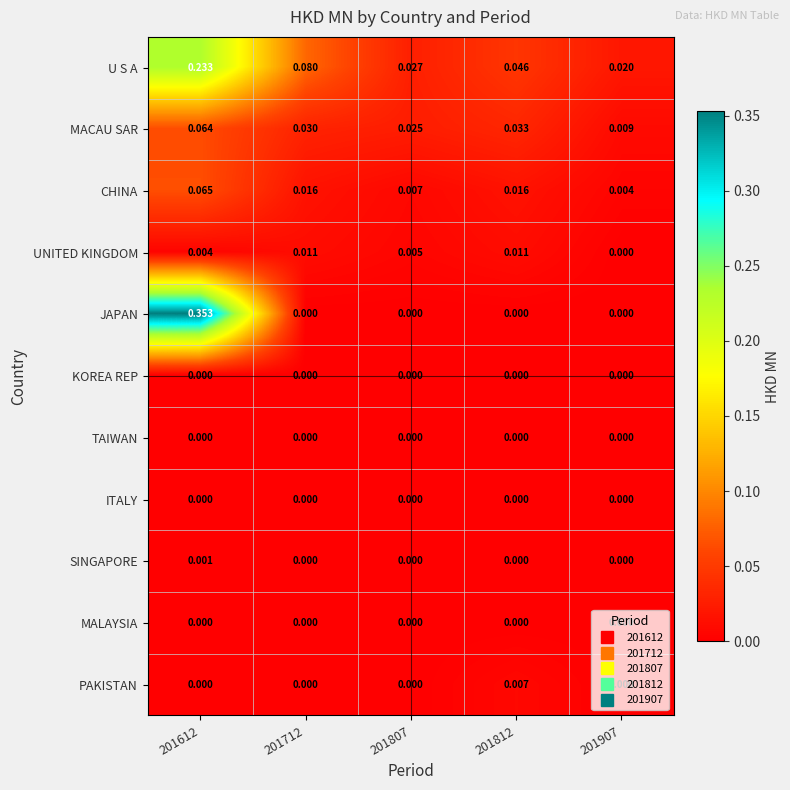

Which series has the largest total across all categories?

U S A